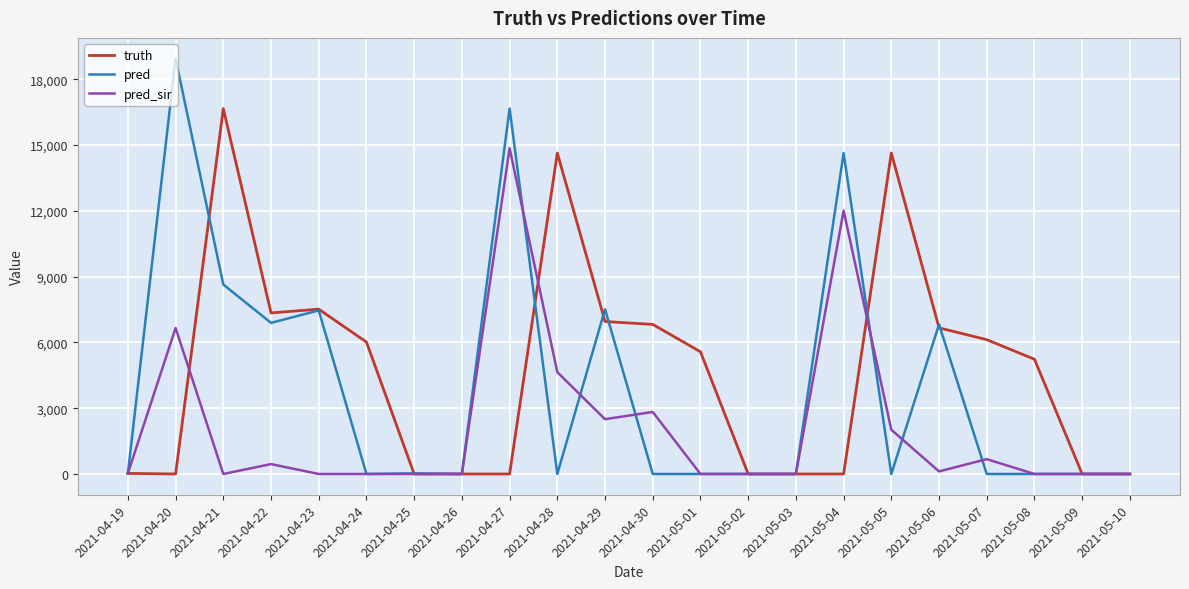

What is the difference between the highest and lowest values at 2021-04-23?

7514.0